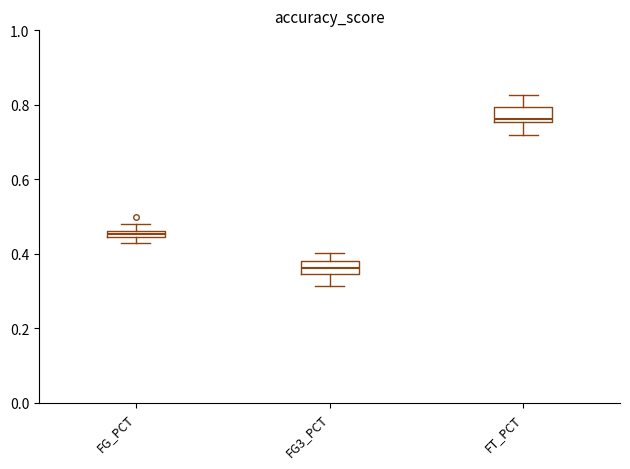

Which box's median line is the highest?

FT_PCT